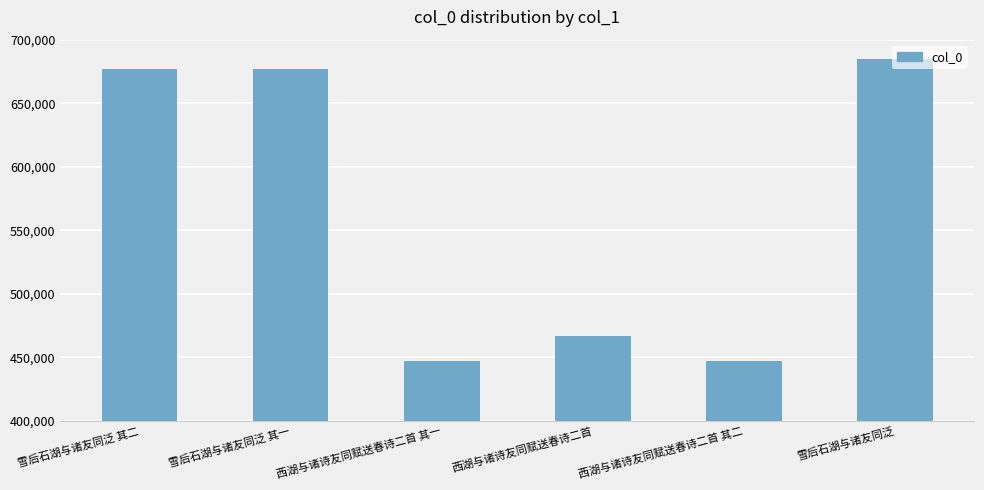

True or false: the data shows 425991 at 雪后石湖与诸友同泛 其一.

False